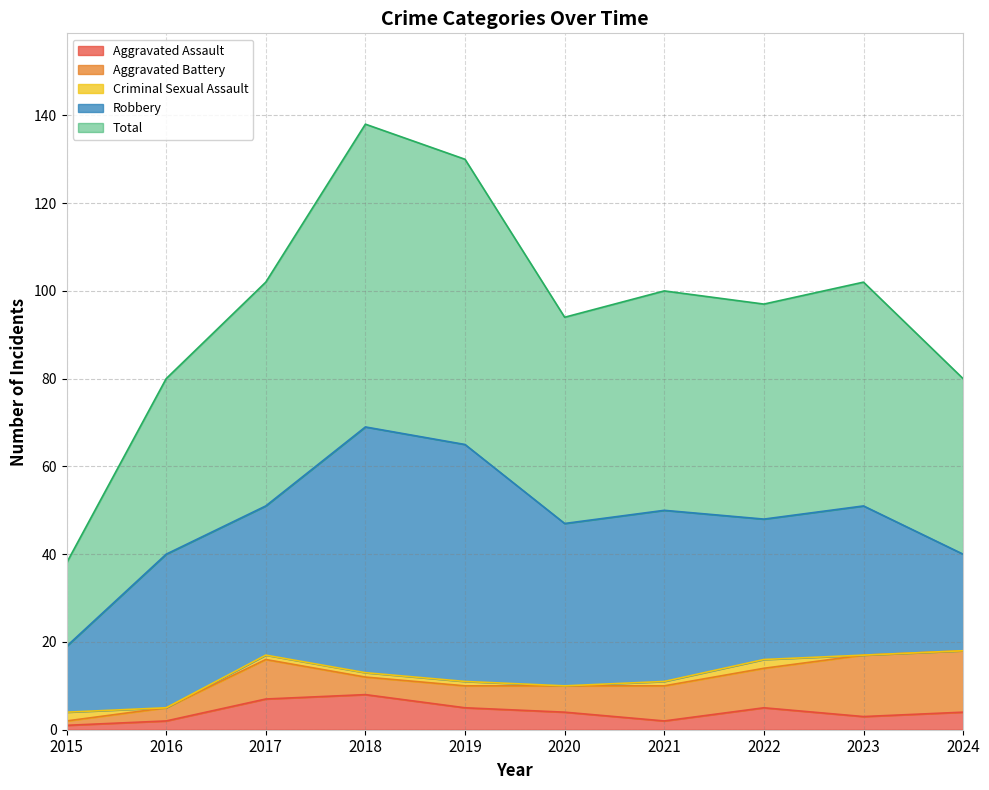

What is the difference between the maximum and minimum values in the Criminal Sexual Assault series?

2